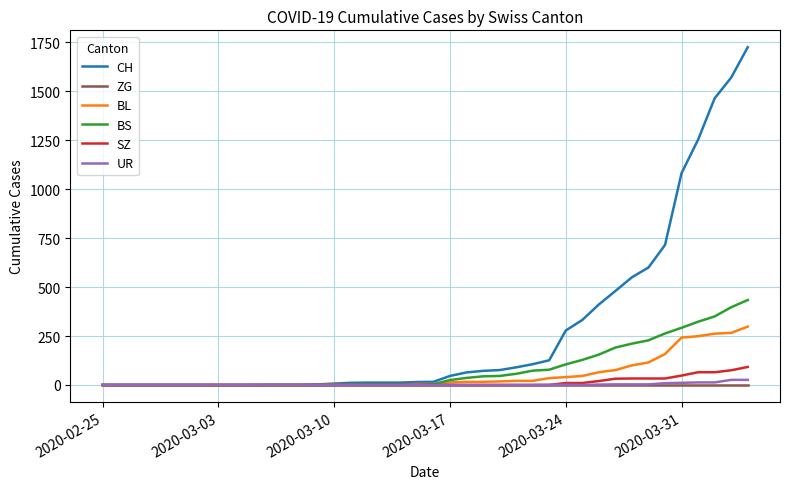

Which series has the largest total across all categories?

CH